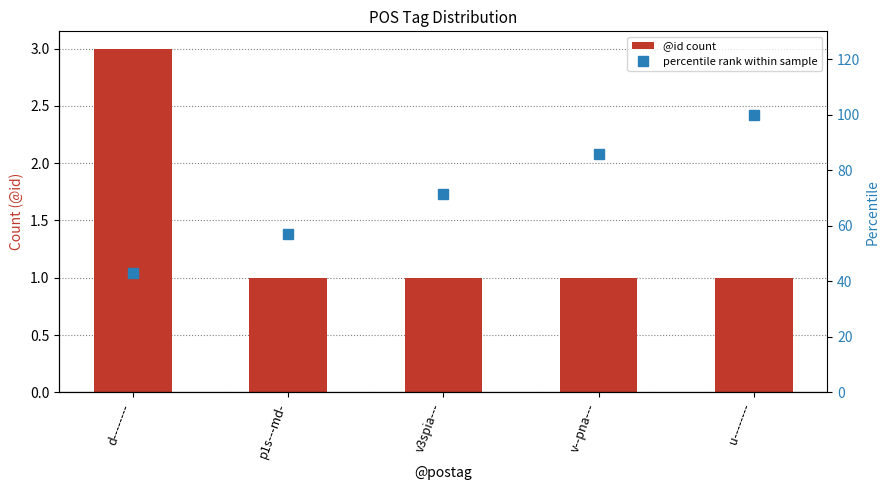

Which category has the lowest value across all series?

p1s---md-